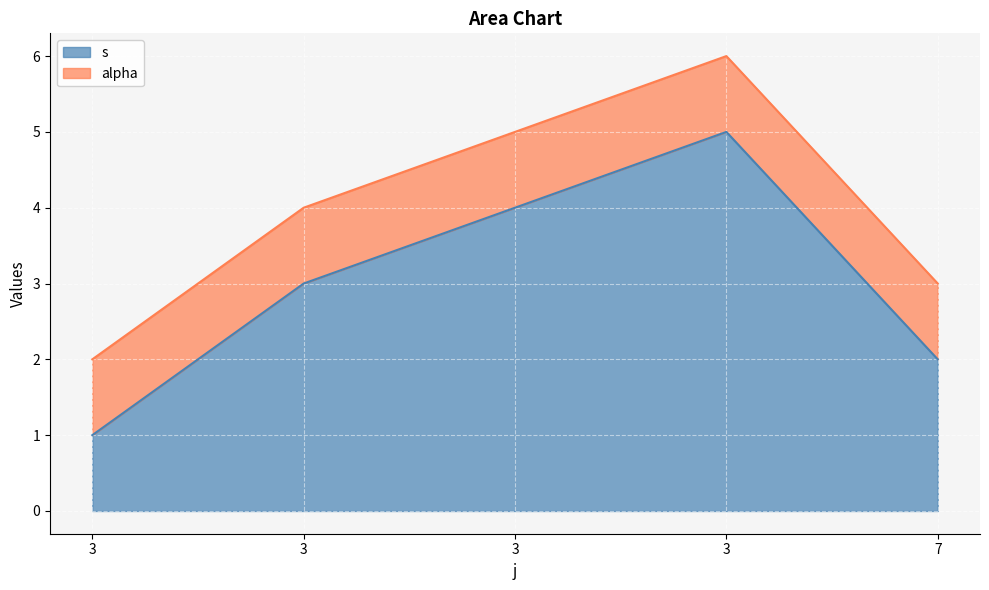

What is the minimum value shown in the chart?

1